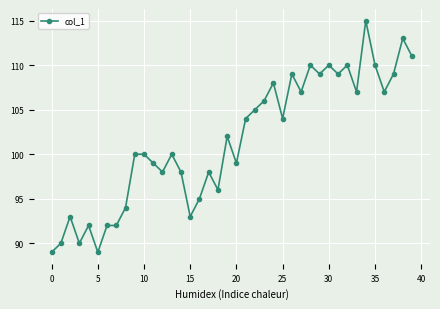

True or false: there are more than 2 points higher than both neighbors.

True